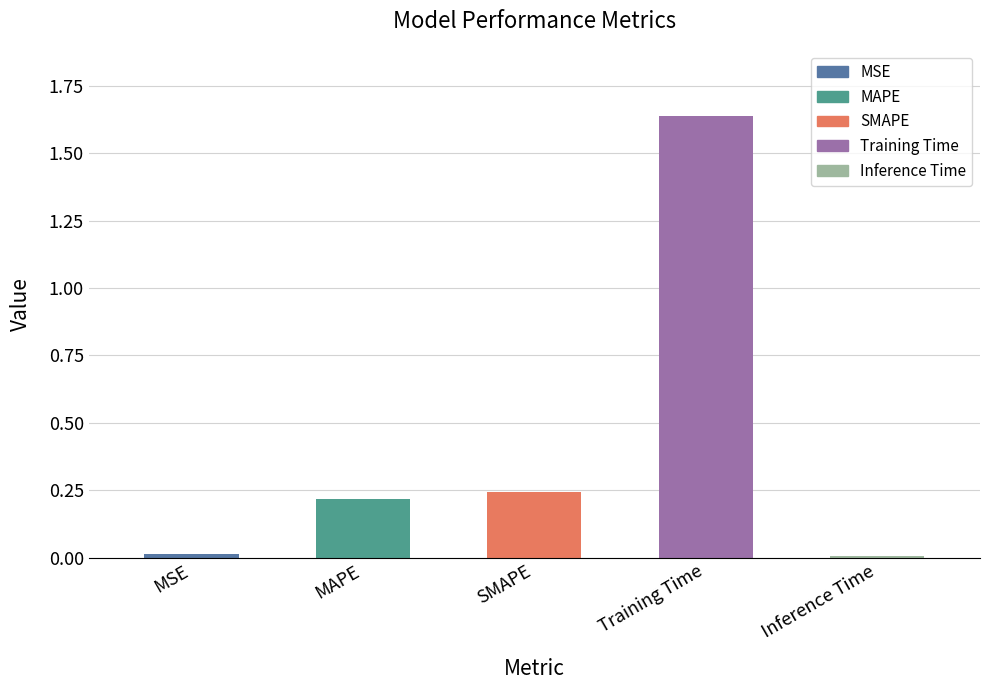

At which category does the chart reach its peak across all series?

Training Time